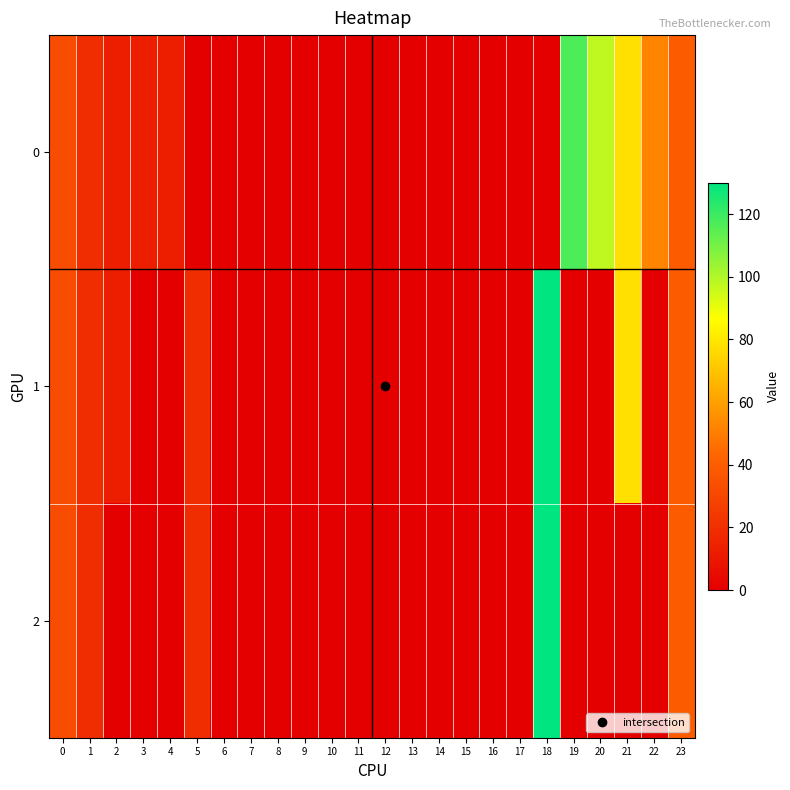

Which series has the widest spread of values?

1